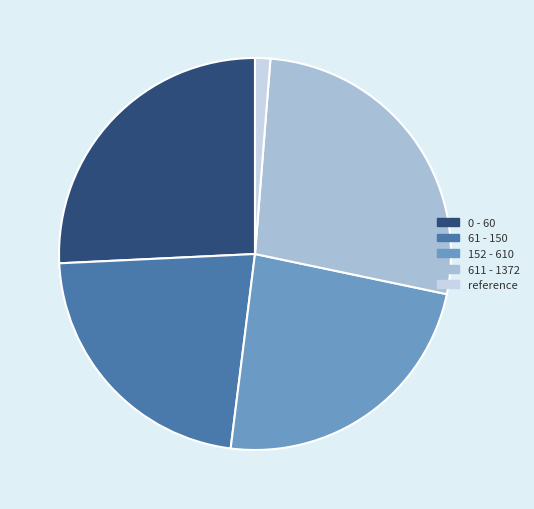

Do 61 - 150 and reference together represent more than half of the pie?

No